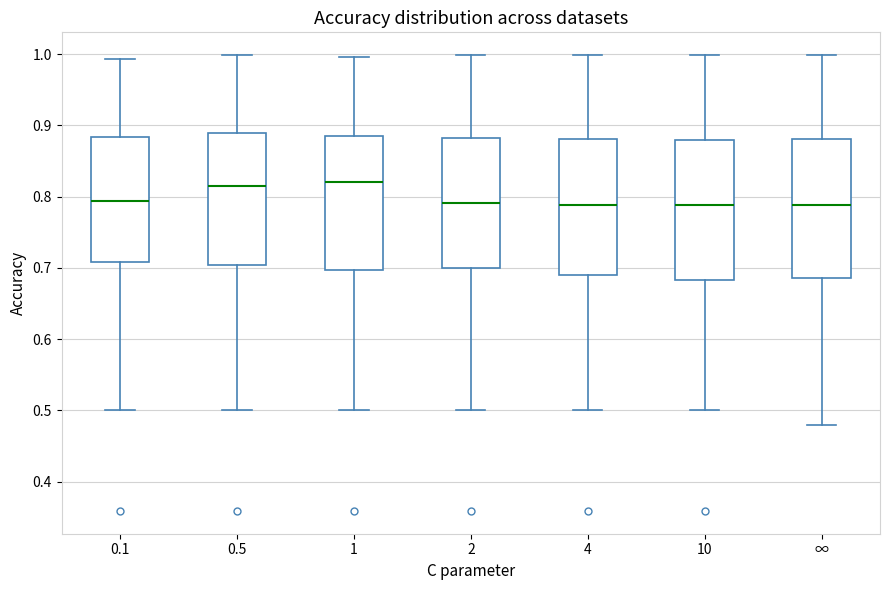

Reading left to right, transcribe this box plot: for each box, give where its median line is, the range the box spans, and where its two whiskers end, as read against the y-axis. The values are not printed on the chart, so give them approximately, as read against the axis.

0.1: median 0.79, box 0.71 to 0.88, whiskers 0.50 to 0.99
0.5: median 0.81, box 0.70 to 0.89, whiskers 0.50 to 1.00
1: median 0.82, box 0.70 to 0.89, whiskers 0.50 to 1.00
2: median 0.79, box 0.70 to 0.88, whiskers 0.50 to 1.00
4: median 0.79, box 0.69 to 0.88, whiskers 0.50 to 1.00
10: median 0.79, box 0.68 to 0.88, whiskers 0.50 to 1.00
∞: median 0.79, box 0.69 to 0.88, whiskers 0.48 to 1.00